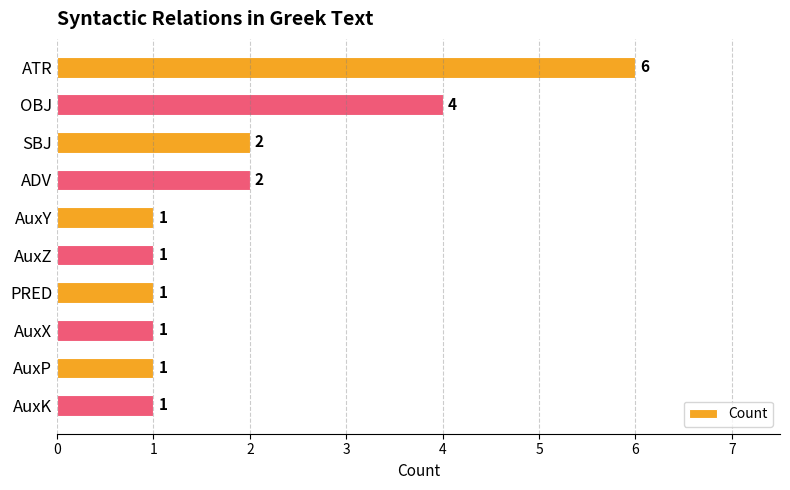

Are the bars grouped side by side (vs. stacked)?

No